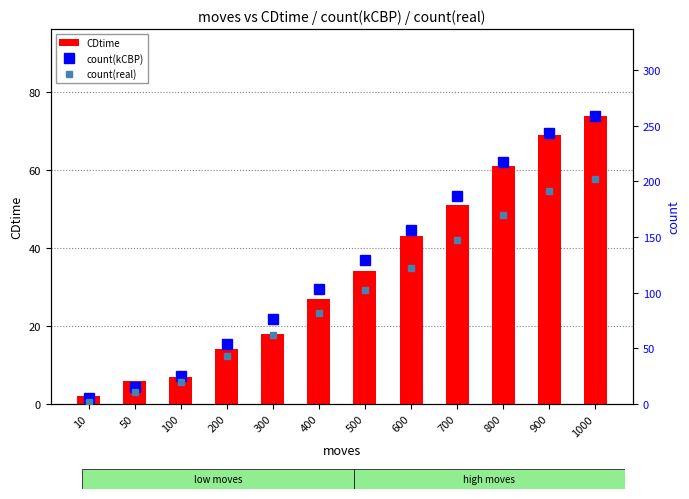

At which label is CDtime closest to 38?

500